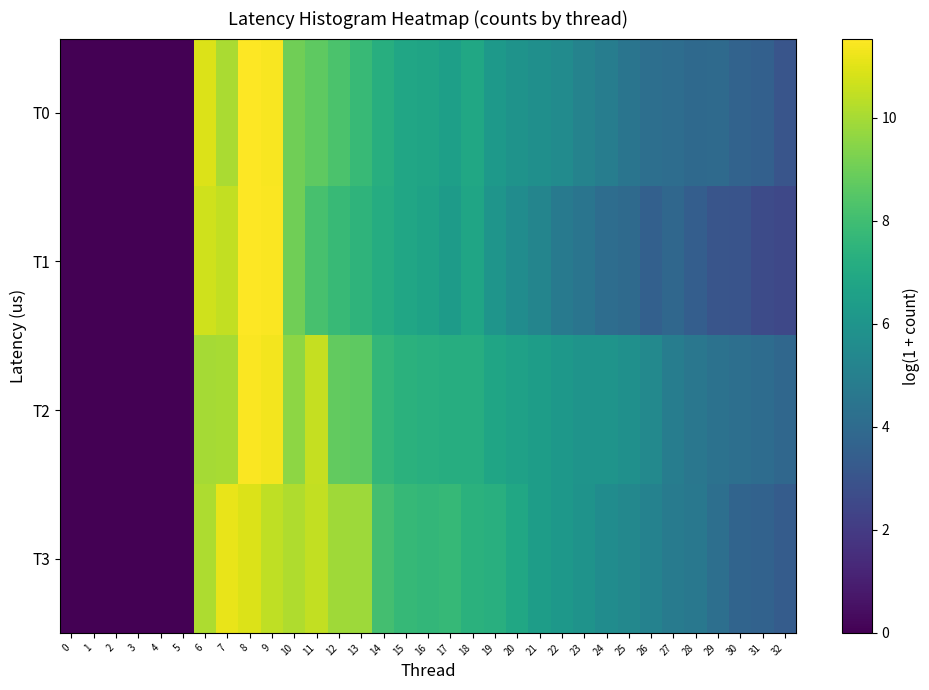

At how many categories does at least one series exceed 3?

27